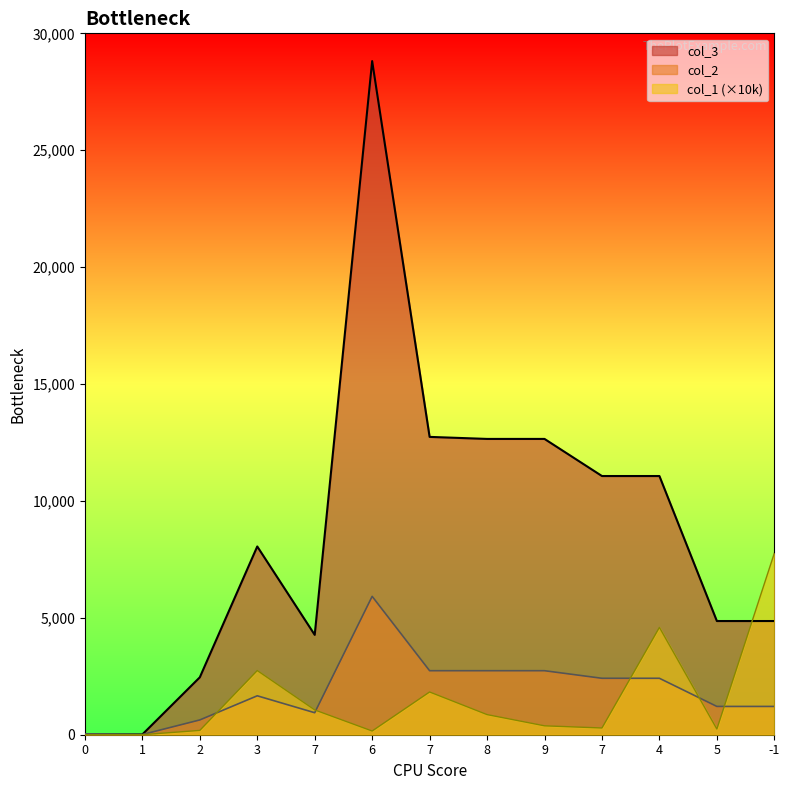

Does the chart display data point markers on the line(s)?

No